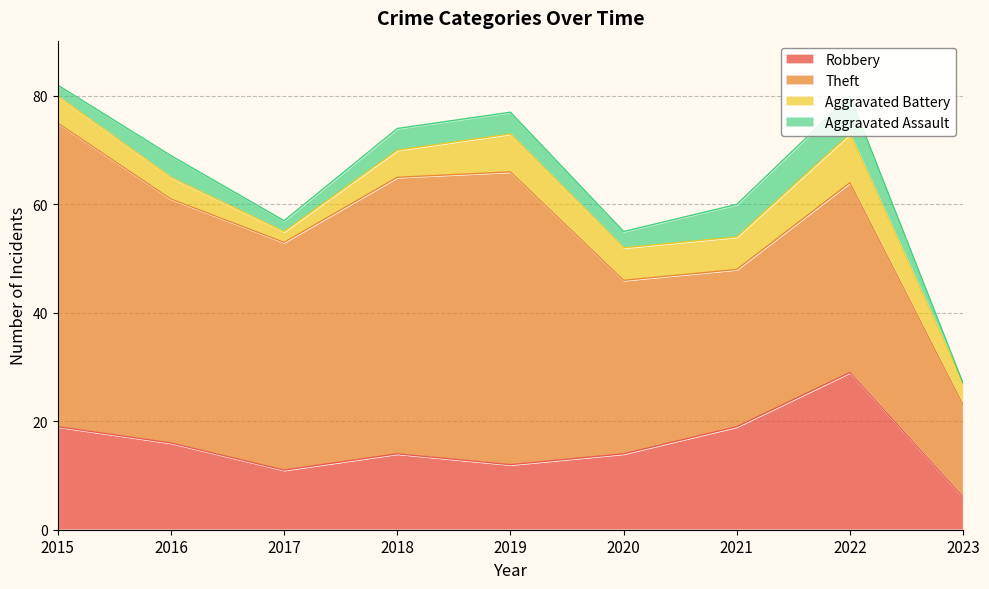

True or false: Robbery and Theft cross at least once.

False